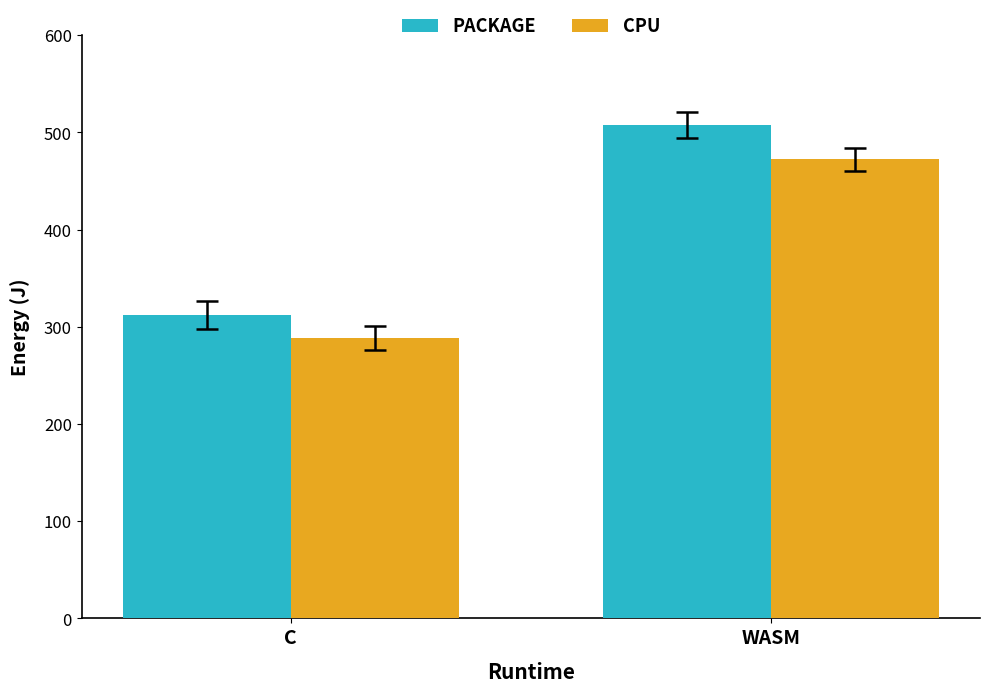

What is the spread (max minus min) of values at WASM?

35.4